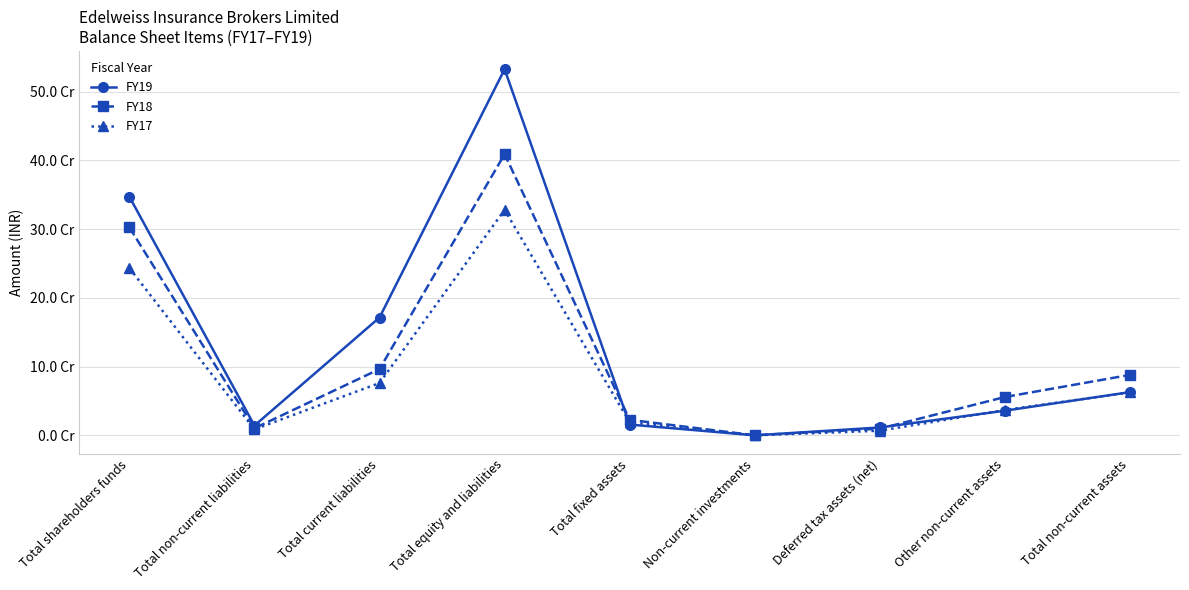

Where is the first local minimum for FY17?

Total non-current liabilities